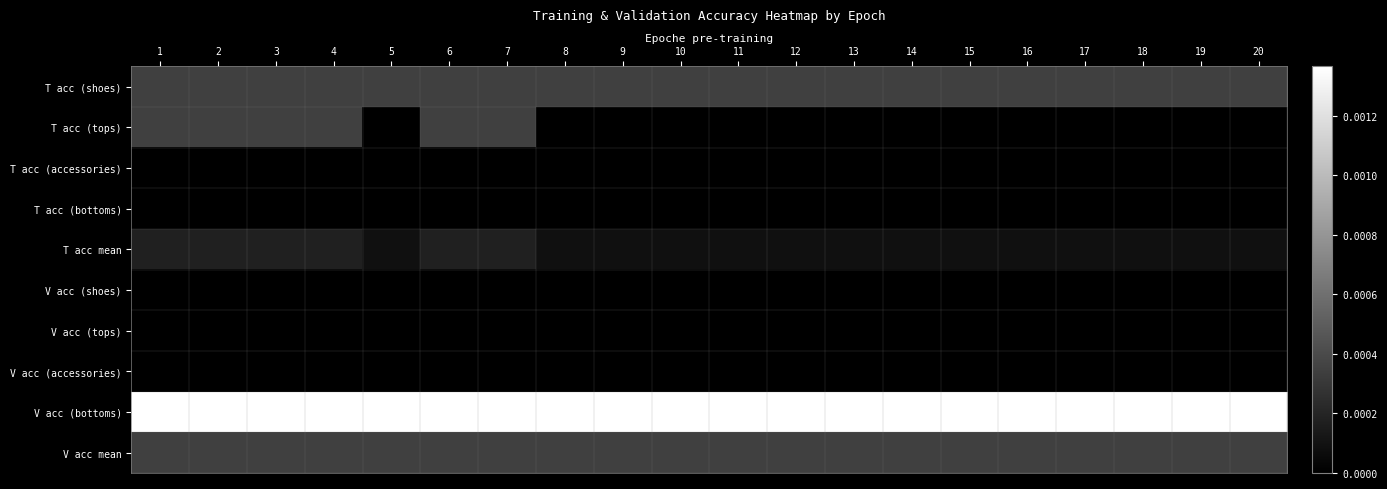

Between 17 and 14, which is larger?

17